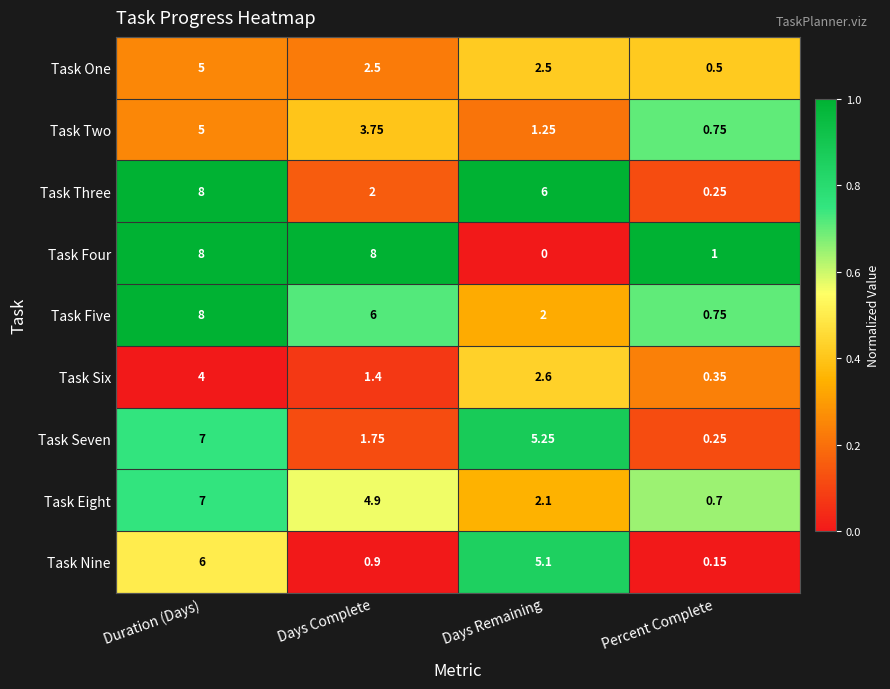

List the labels in order of Task Eight value, smallest first.

Percent Complete, Days Remaining, Days Complete, Duration (Days)